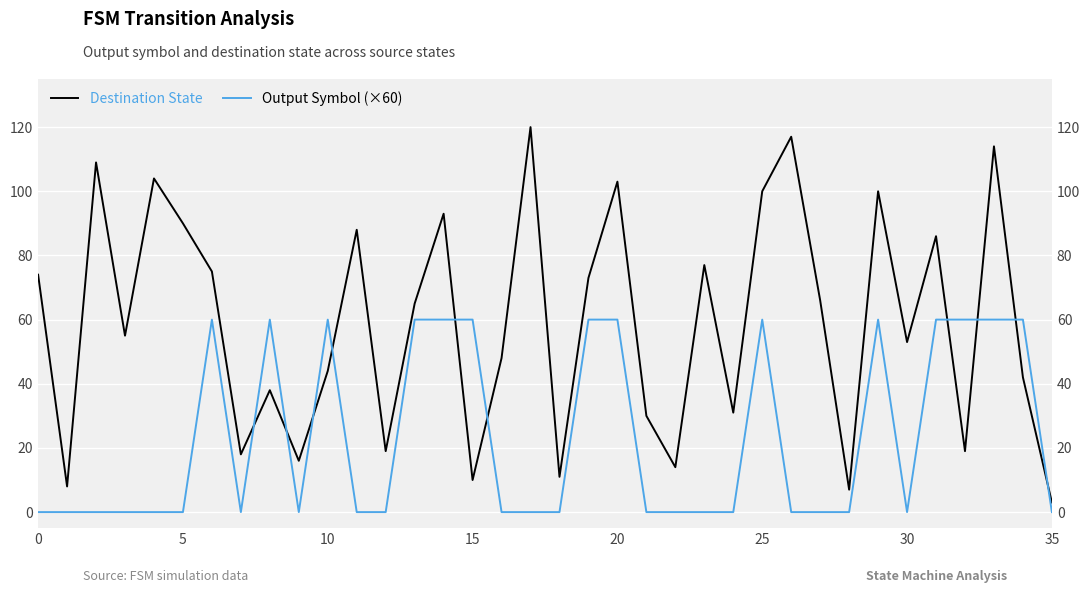

How many categories are shown in the chart?

36